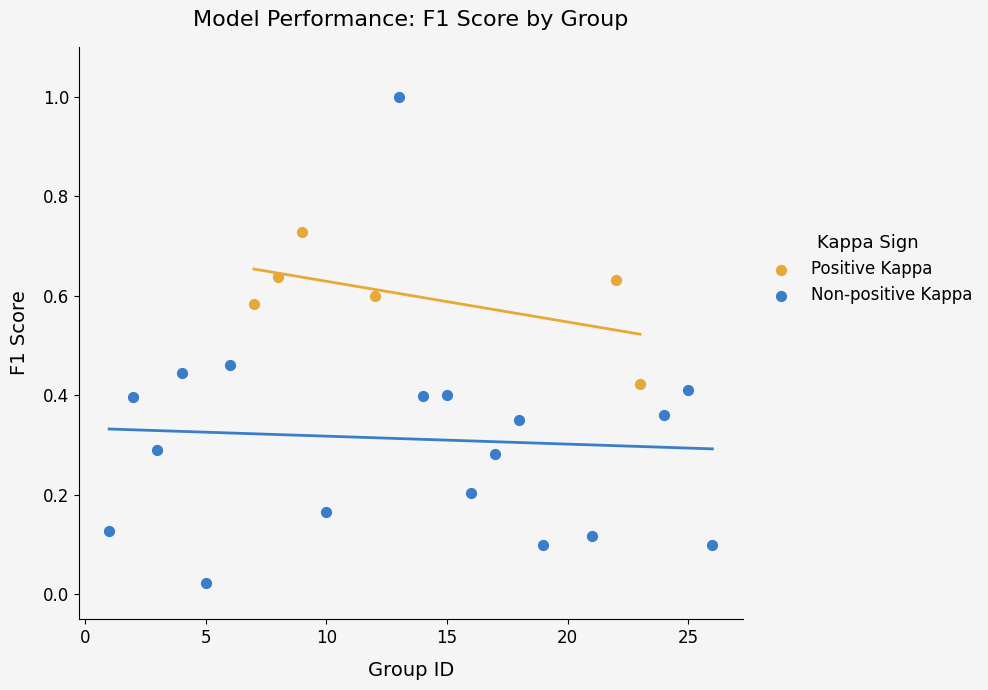

Which series contains the highest Y value?

Non-positive Kappa